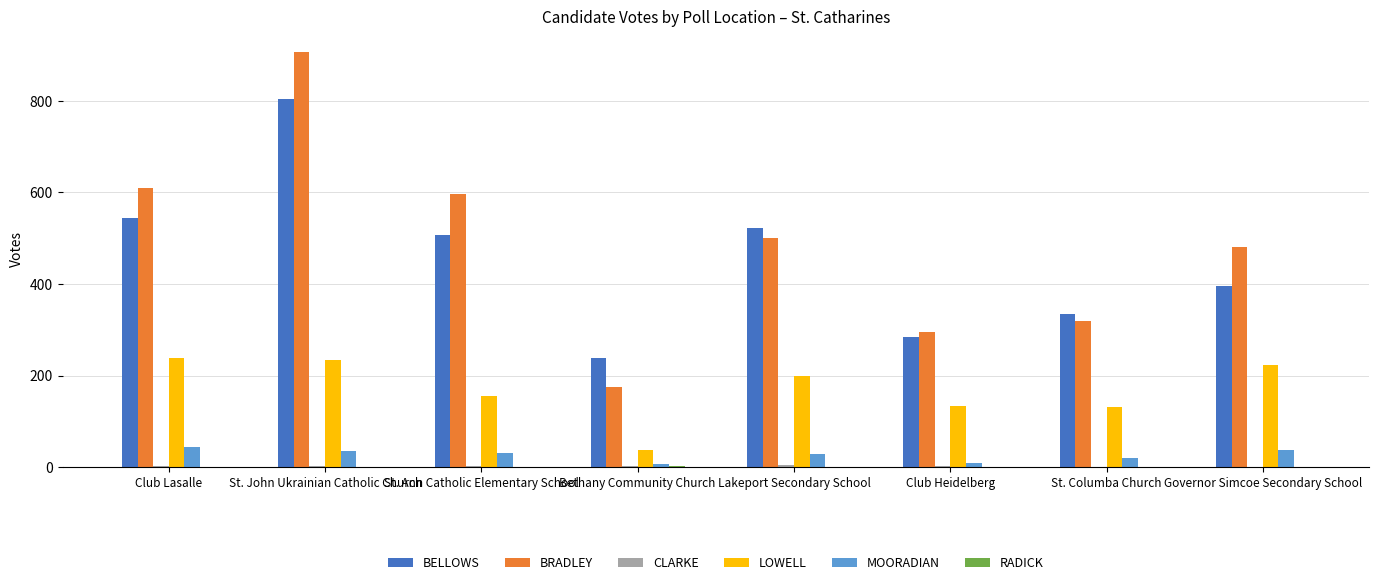

What is the maximum value shown in the chart?

907